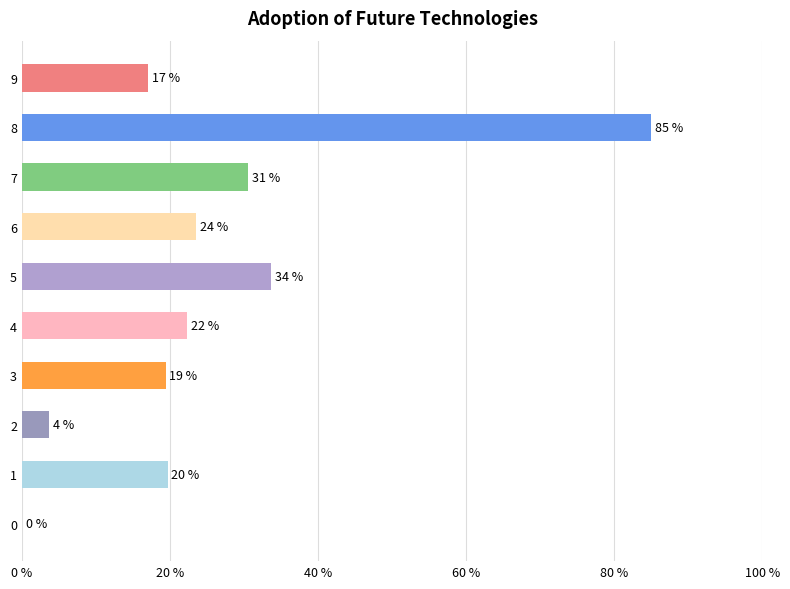

How many data points are less than 22?

5